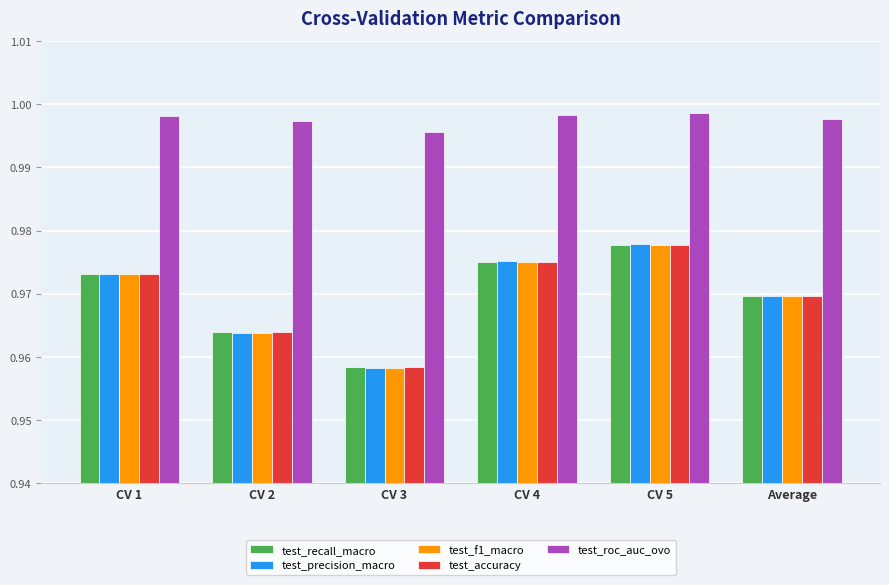

Which category has the highest value in the test_f1_macro series?

CV 5